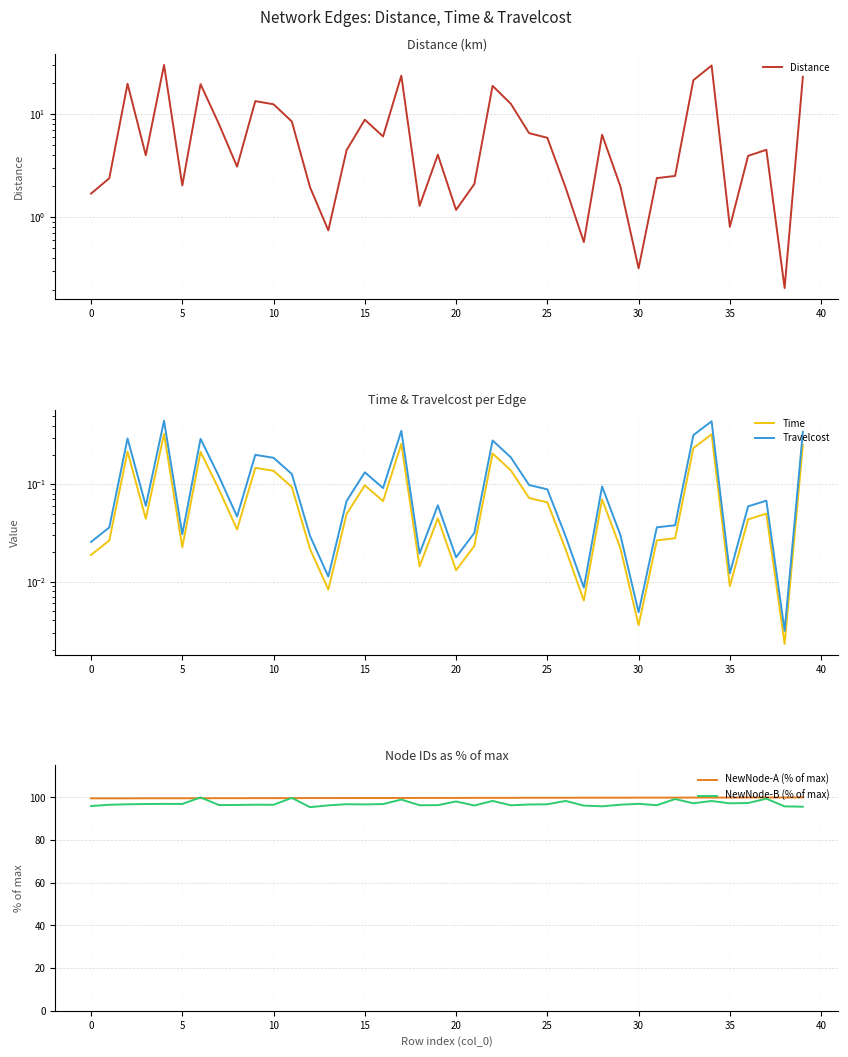

Which series has the largest total across all categories?

NewNode-A (% of max)